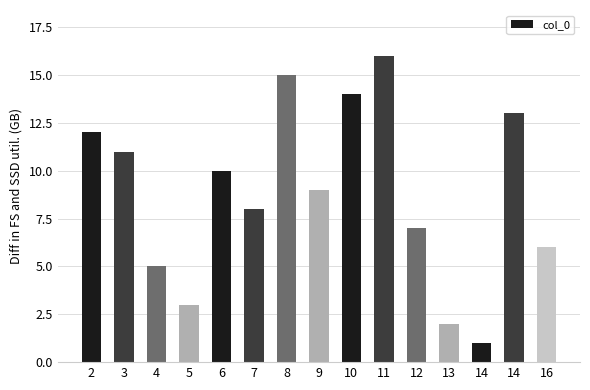

How many data points does each series have?

15